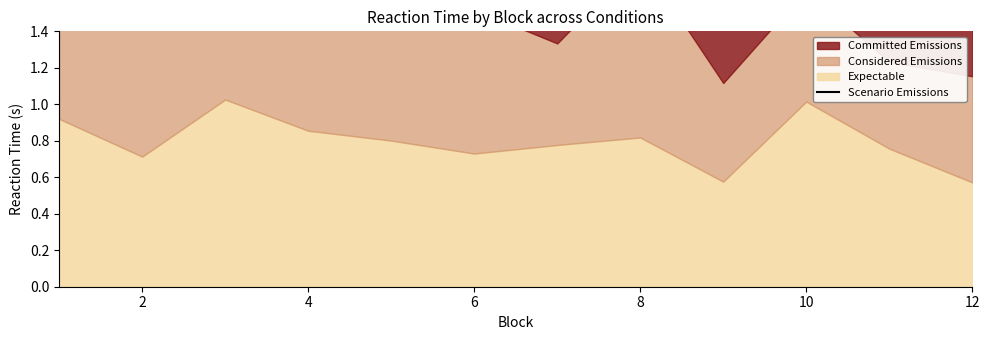

What is the sum of all values?

27.6